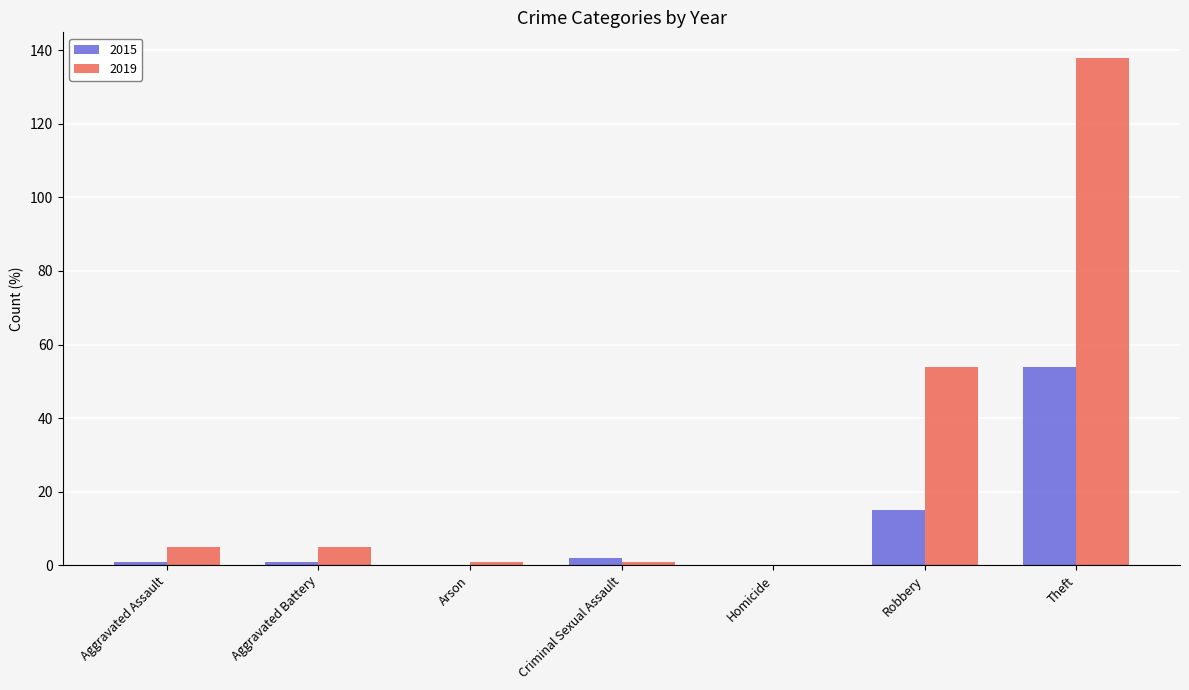

Which series has the largest total across all categories?

2019